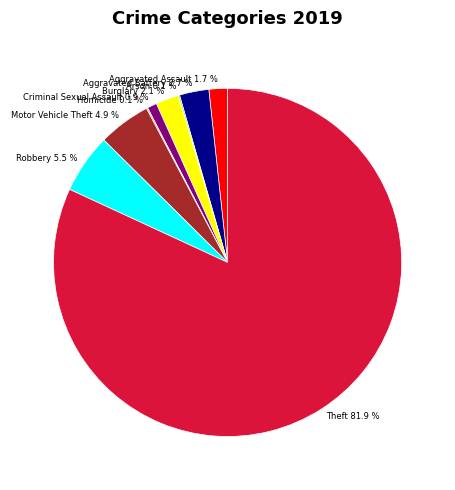

Does Theft 81.9 % account for over 50% of the chart?

Yes